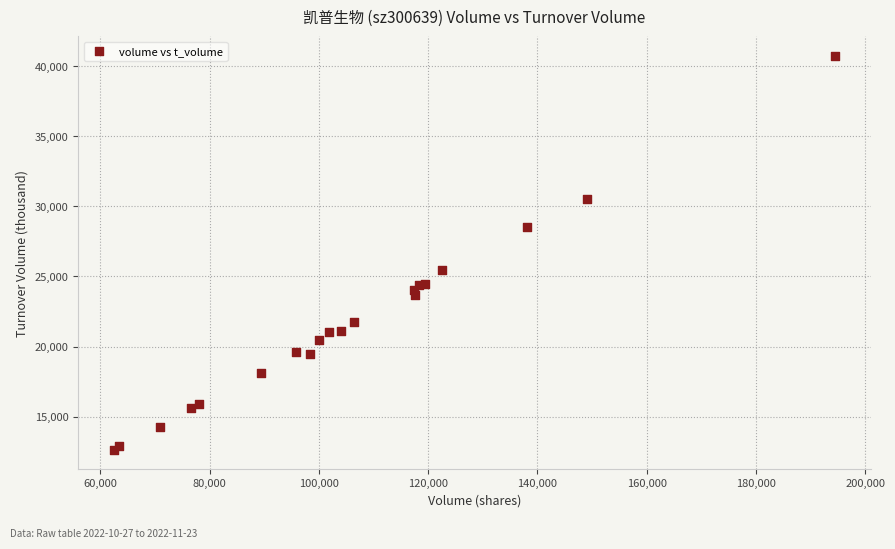

What Y value in the scatter plot is closest to 26686?

25446